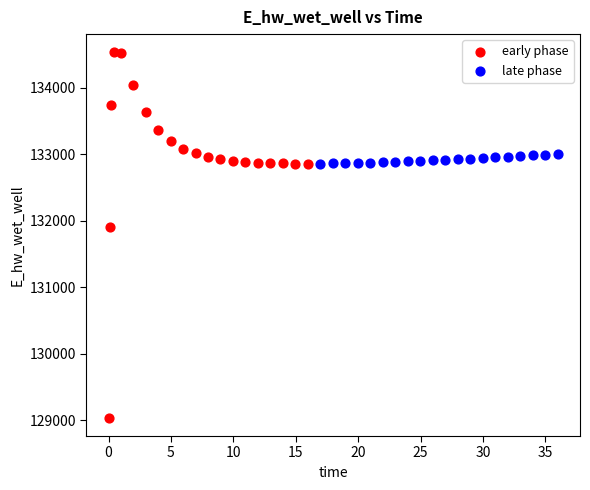

Which series reaches the maximum Y coordinate?

early phase